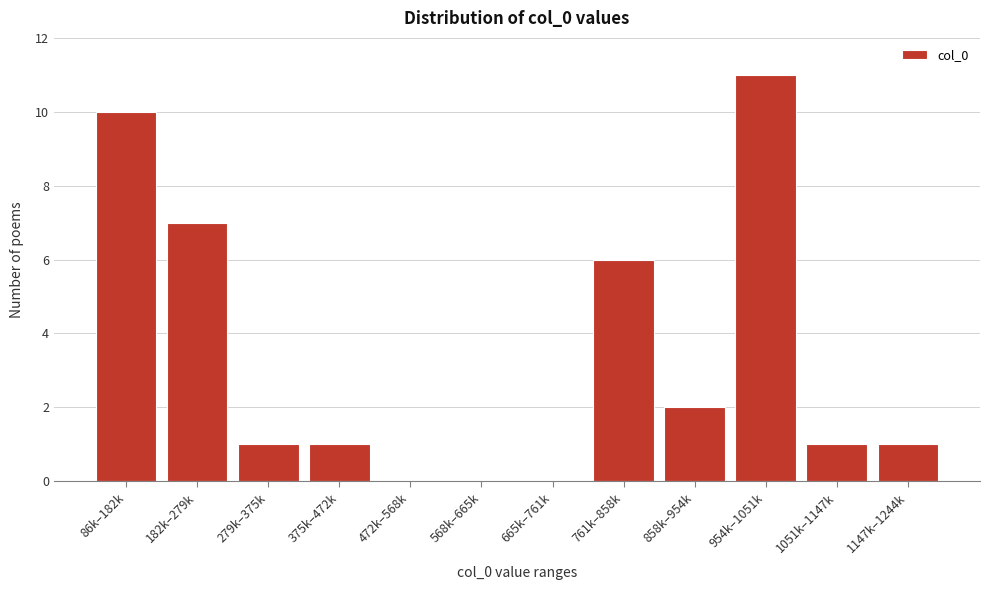

Reading left to right, list all the values displayed in this chart.

86k–182k=10	182k–279k=7	279k–375k=1	375k–472k=1	472k–568k=0	568k–665k=0	665k–761k=0	761k–858k=6	858k–954k=2	954k–1051k=11	1051k–1147k=1	1147k–1244k=1